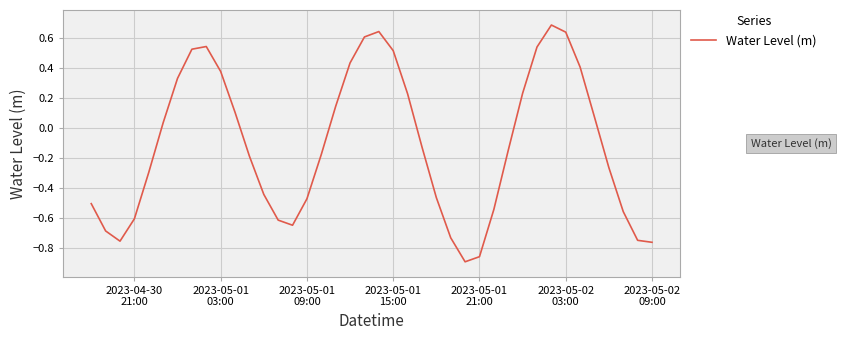

What is the maximum value shown in the chart?

0.7